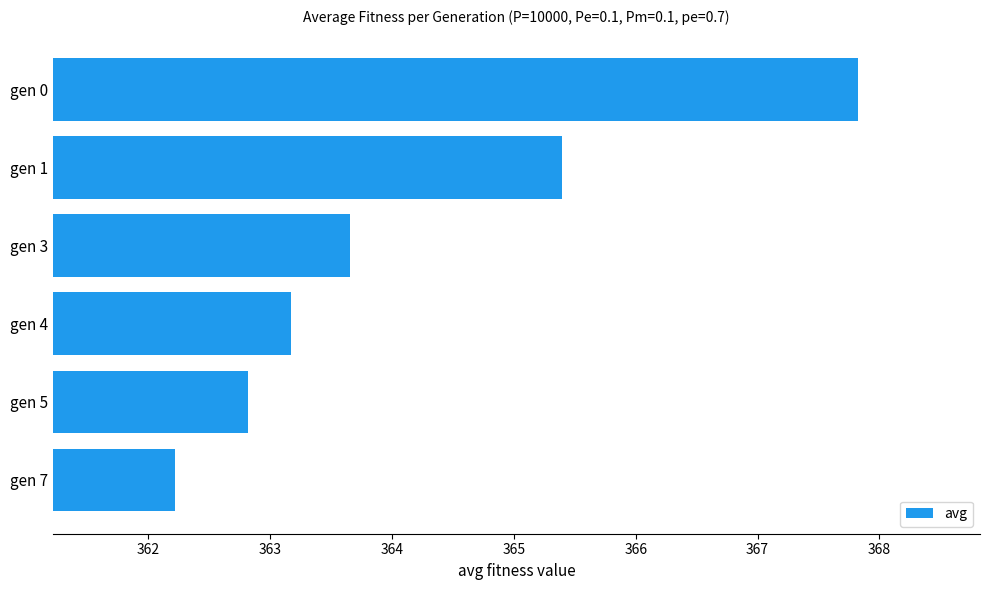

Reading bottom to top, transcribe all the data shown in this chart.

gen 7=362.2	gen 5=362.8	gen 4=363.2	gen 3=363.7	gen 1=365.4	gen 0=367.8